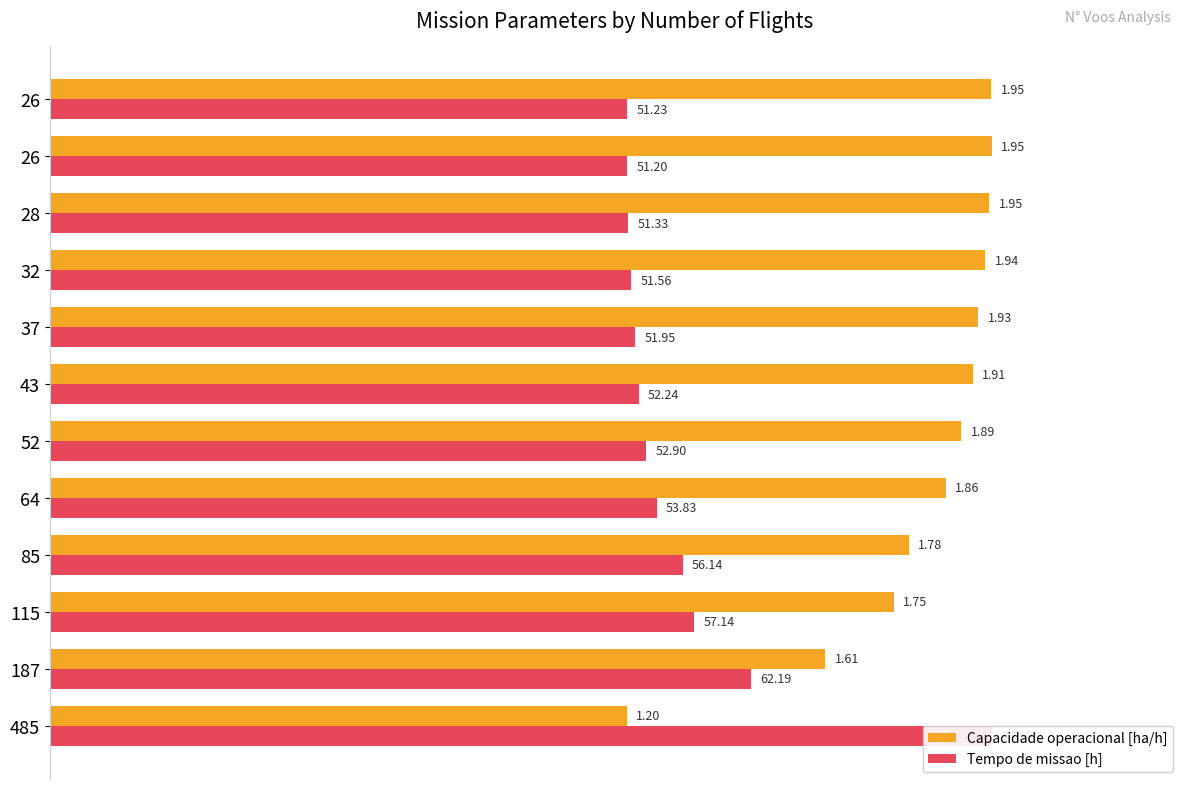

Count the number of categories in the chart.

12